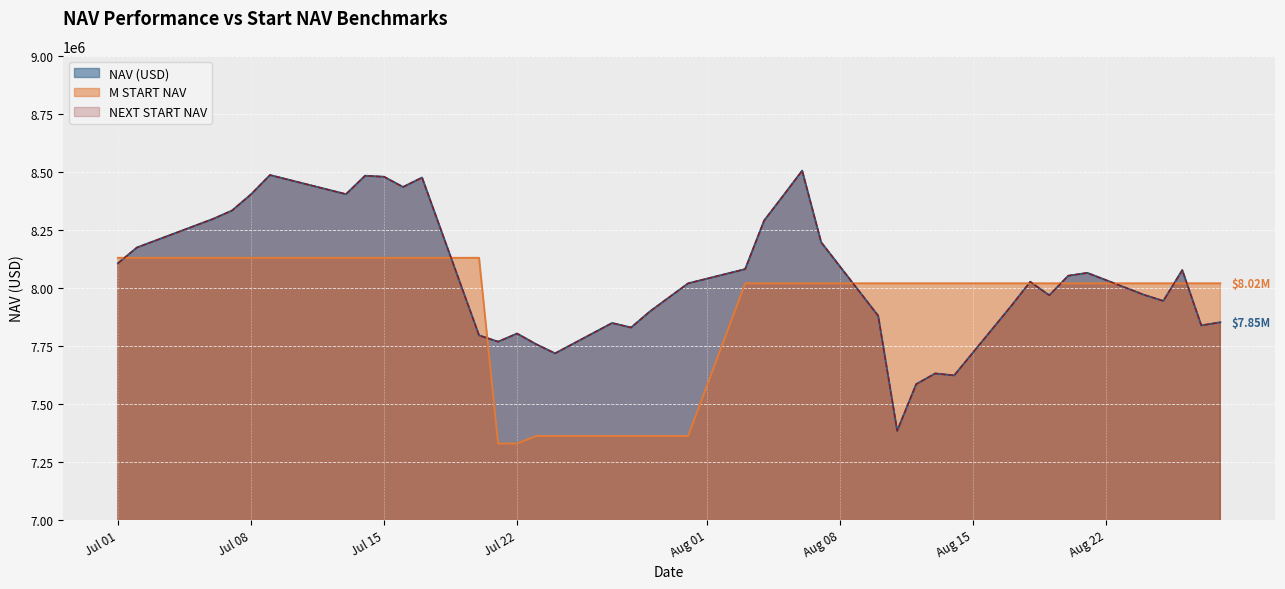

True or false: M START NAV and NEXT START NAV intersect in this chart.

True